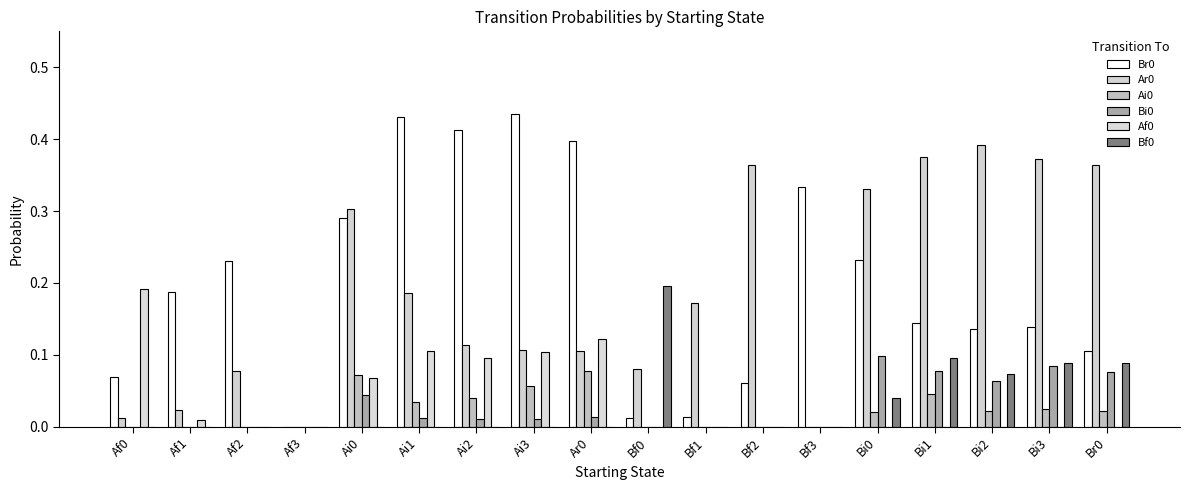

Reading left to right, list all the values displayed in this chart.

Br0: Af0=0.1	Af1=0.2	Af2=0.2	Af3=0.0	Ai0=0.3	Ai1=0.4	Ai2=0.4	Ai3=0.4	Ar0=0.4	Bf0=0.0	Bf1=0.0	Bf2=0.1	Bf3=0.3	Bi0=0.2	Bi1=0.1	Bi2=0.1	Bi3=0.1	Br0=0.1
Ar0: Af0=0.0	Af1=0.0	Af2=0.1	Af3=0.0	Ai0=0.3	Ai1=0.2	Ai2=0.1	Ai3=0.1	Ar0=0.1	Bf0=0.1	Bf1=0.2	Bf2=0.4	Bf3=0.0	Bi0=0.3	Bi1=0.4	Bi2=0.4	Bi3=0.4	Br0=0.4
Ai0: Af0=0.0	Af1=0.0	Af2=0.0	Af3=0.0	Ai0=0.1	Ai1=0.0	Ai2=0.0	Ai3=0.1	Ar0=0.1	Bf0=0.0	Bf1=0.0	Bf2=0.0	Bf3=0.0	Bi0=0.0	Bi1=0.0	Bi2=0.0	Bi3=0.0	Br0=0.0
Bi0: Af0=0.0	Af1=0.0	Af2=0.0	Af3=0.0	Ai0=0.0	Ai1=0.0	Ai2=0.0	Ai3=0.0	Ar0=0.0	Bf0=0.0	Bf1=0.0	Bf2=0.0	Bf3=0.0	Bi0=0.1	Bi1=0.1	Bi2=0.1	Bi3=0.1	Br0=0.1
Af0: Af0=0.2	Af1=0.0	Af2=0.0	Af3=0.0	Ai0=0.1	Ai1=0.1	Ai2=0.1	Ai3=0.1	Ar0=0.1	Bf0=0.0	Bf1=0.0	Bf2=0.0	Bf3=0.0	Bi0=0.0	Bi1=0.0	Bi2=0.0	Bi3=0.0	Br0=0.0
Bf0: Af0=0.0	Af1=0.0	Af2=0.0	Af3=0.0	Ai0=0.0	Ai1=0.0	Ai2=0.0	Ai3=0.0	Ar0=0.0	Bf0=0.2	Bf1=0.0	Bf2=0.0	Bf3=0.0	Bi0=0.0	Bi1=0.1	Bi2=0.1	Bi3=0.1	Br0=0.1